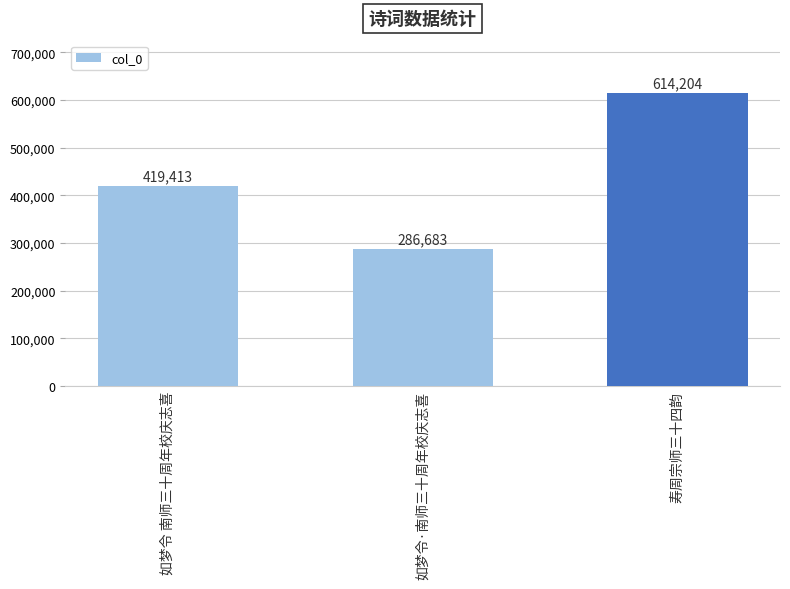

True or false: the data shows 113037 at 如梦令·南师三十周年校庆志喜.

False